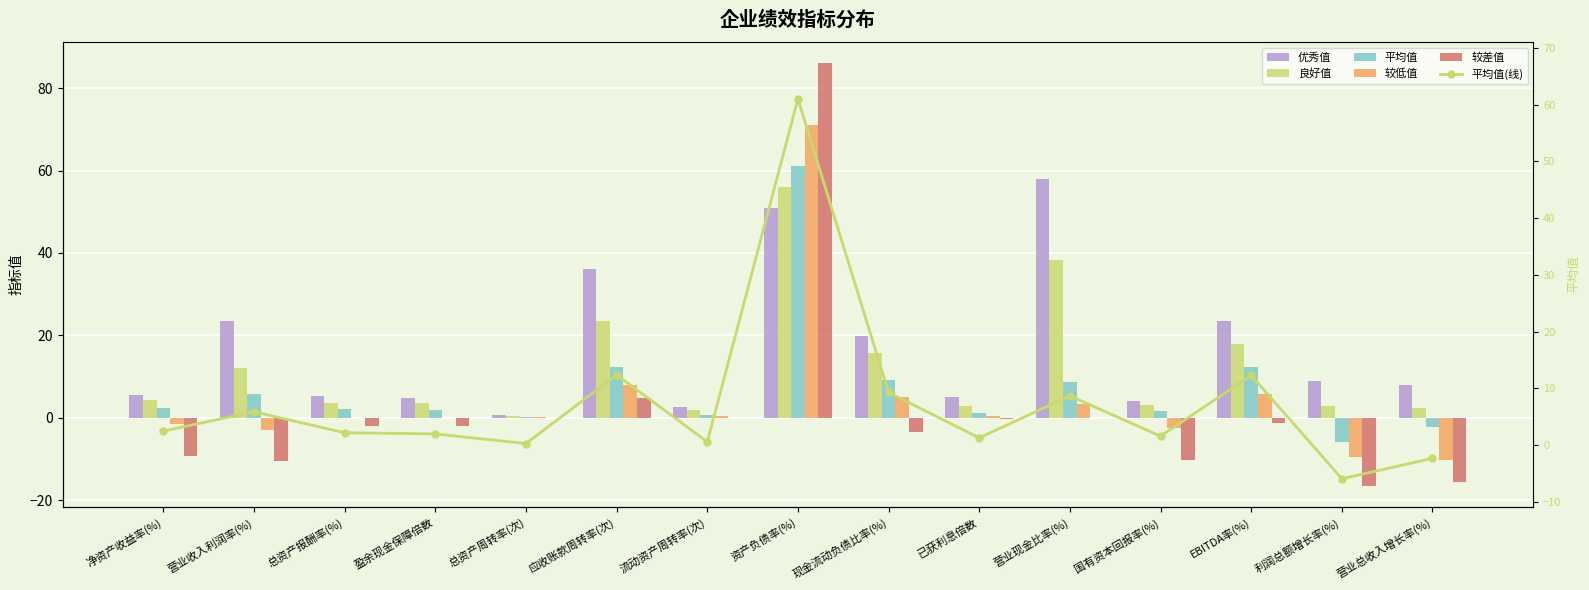

What is the label of the 13th bar from the right?

总资产报酬率(%)